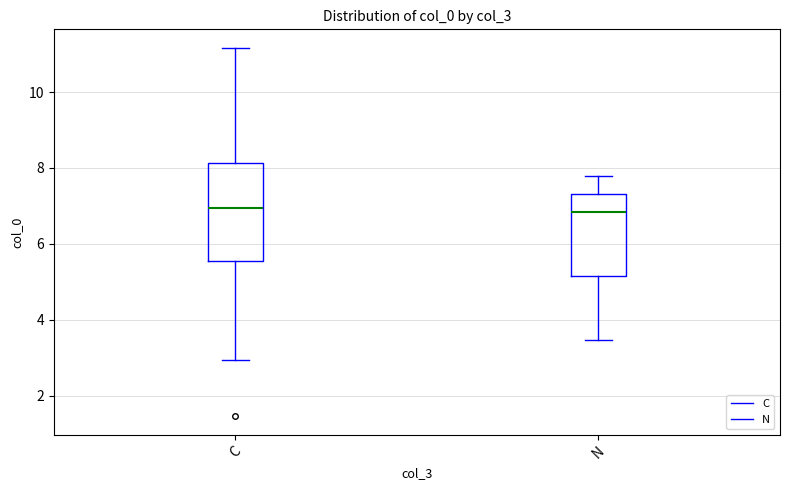

Reading left to right, transcribe this box plot: for each box, give where its median line is, the range the box spans, and where its two whiskers end, as read against the y-axis. The values are not printed on the chart, so give them approximately, as read against the axis.

C: median 7.0, box 5.6 to 8.2, whiskers 3.0 to 11.2
N: median 6.8, box 5.2 to 7.4, whiskers 3.4 to 7.8